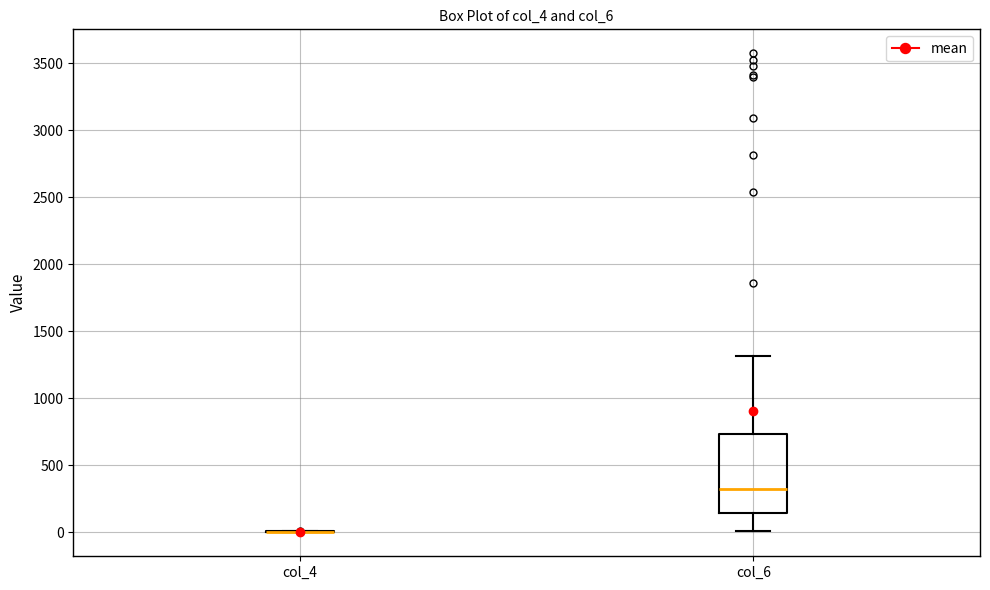

Reading left to right, read every box against the y-axis: the position of its median line, the range the box covers, and the ends of its whiskers. The values are not printed on the chart, so give them approximately, as read against the axis.

col_4: box collapsed to a line at 0, whiskers 0 to 0
col_6: median 300, box 150 to 750, whiskers 0 to 1300